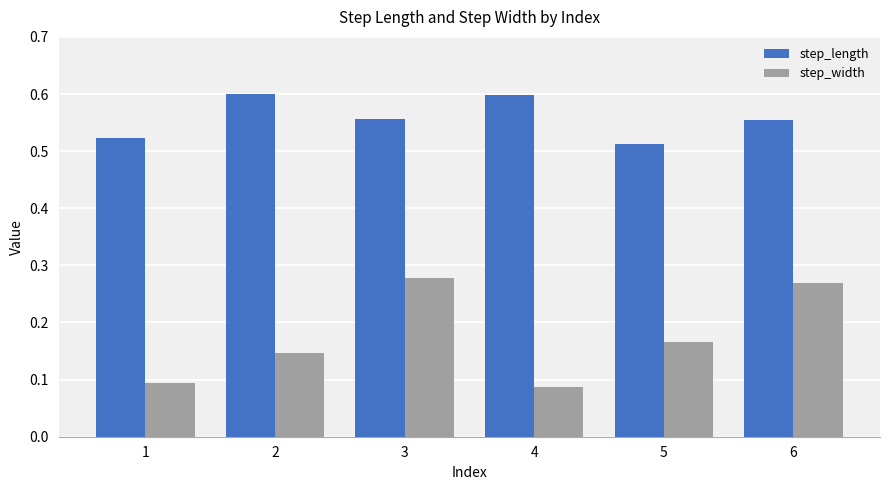

Between 2 and 6, which series saw the biggest shift?

step_width